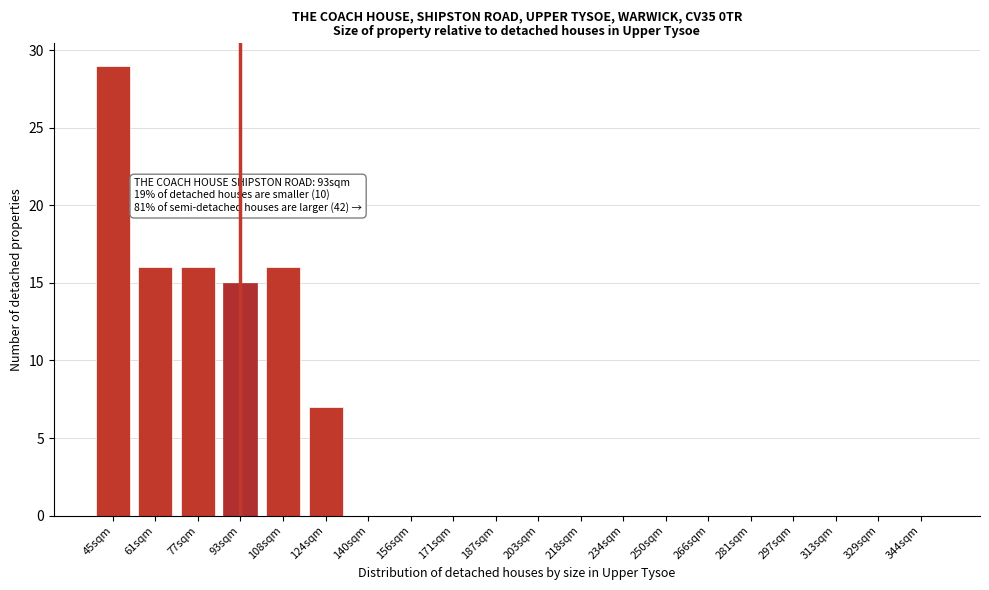

Reading right to left, extract all data points from this chart.

344sqm=0	329sqm=0	313sqm=0	297sqm=0	281sqm=0	266sqm=0	250sqm=0	234sqm=0	218sqm=0	203sqm=0	187sqm=0	171sqm=0	156sqm=0	140sqm=0	124sqm=7	108sqm=16	93sqm=15	77sqm=16	61sqm=16	45sqm=29